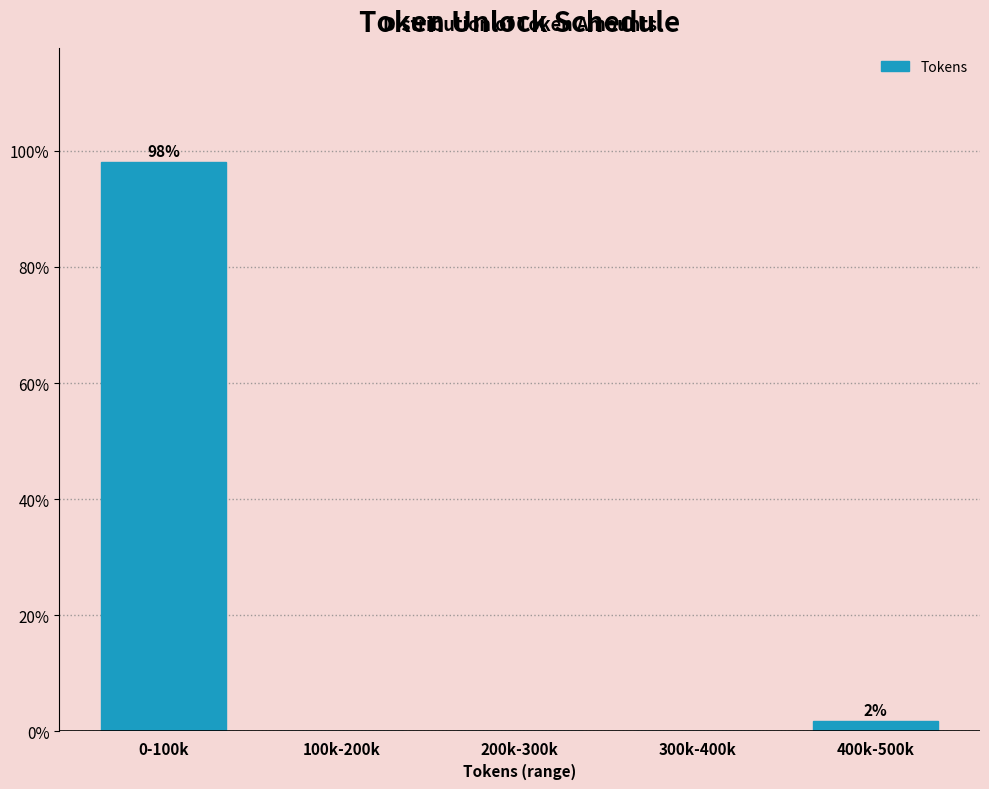

Reading left to right, what are all the values shown in this chart?

0-100k=98.1	100k-200k=0.0	200k-300k=0.0	300k-400k=0.0	400k-500k=1.9